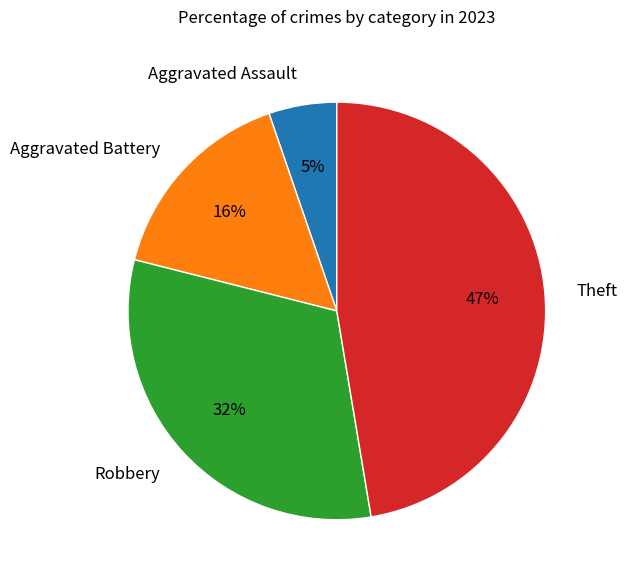

What percentage is the Robbery slice, to the nearest percent?

32%